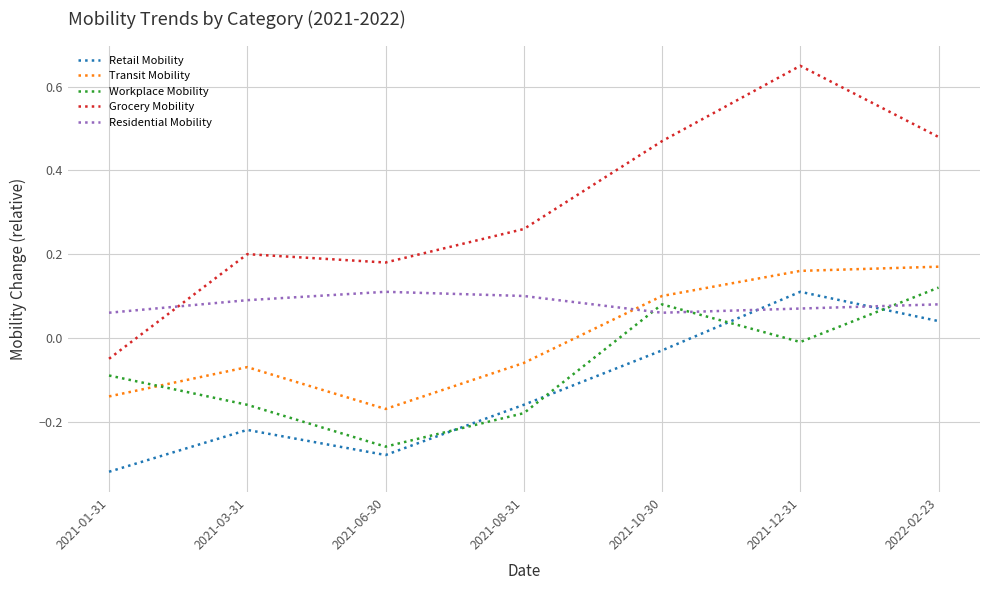

What are all the series names shown in the legend?

Retail Mobility, Transit Mobility, Workplace Mobility, Grocery Mobility, Residential Mobility